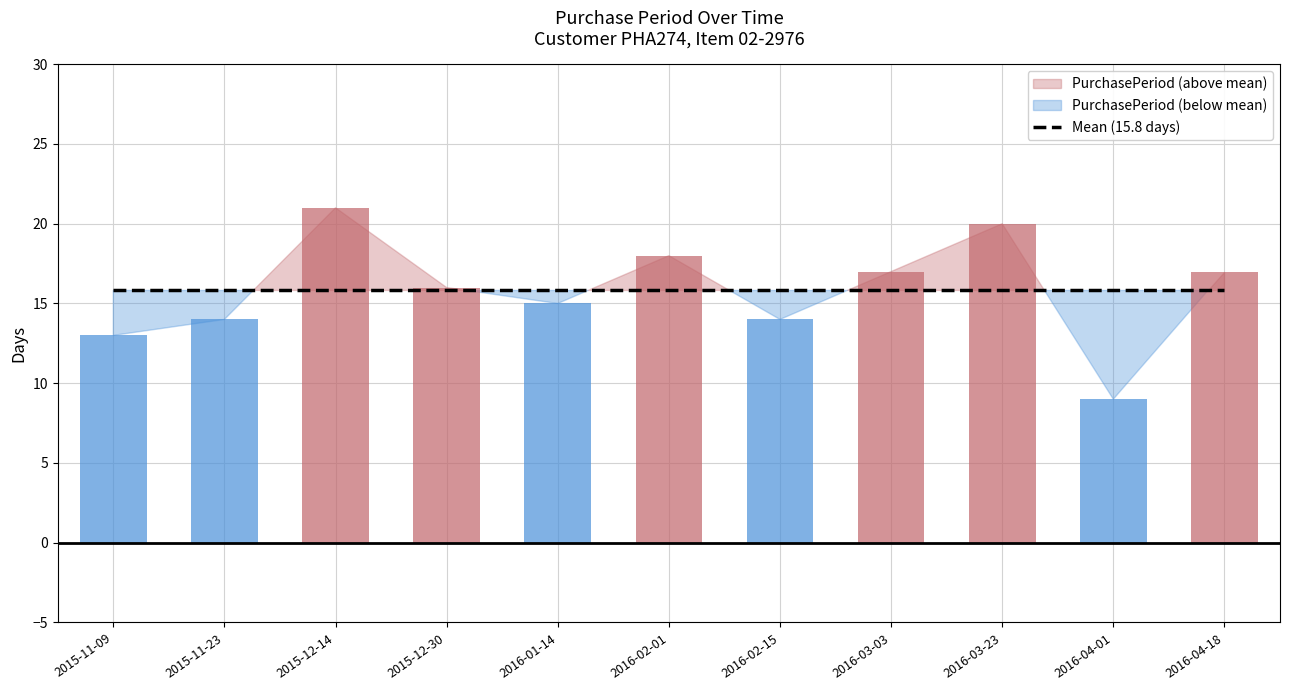

Rank the categories by value from highest to lowest.

2015-12-14, 2016-03-23, 2016-02-01, 2016-03-03, 2016-04-18, 2015-12-30, 2016-01-14, 2015-11-23, 2016-02-15, 2015-11-09, 2016-04-01